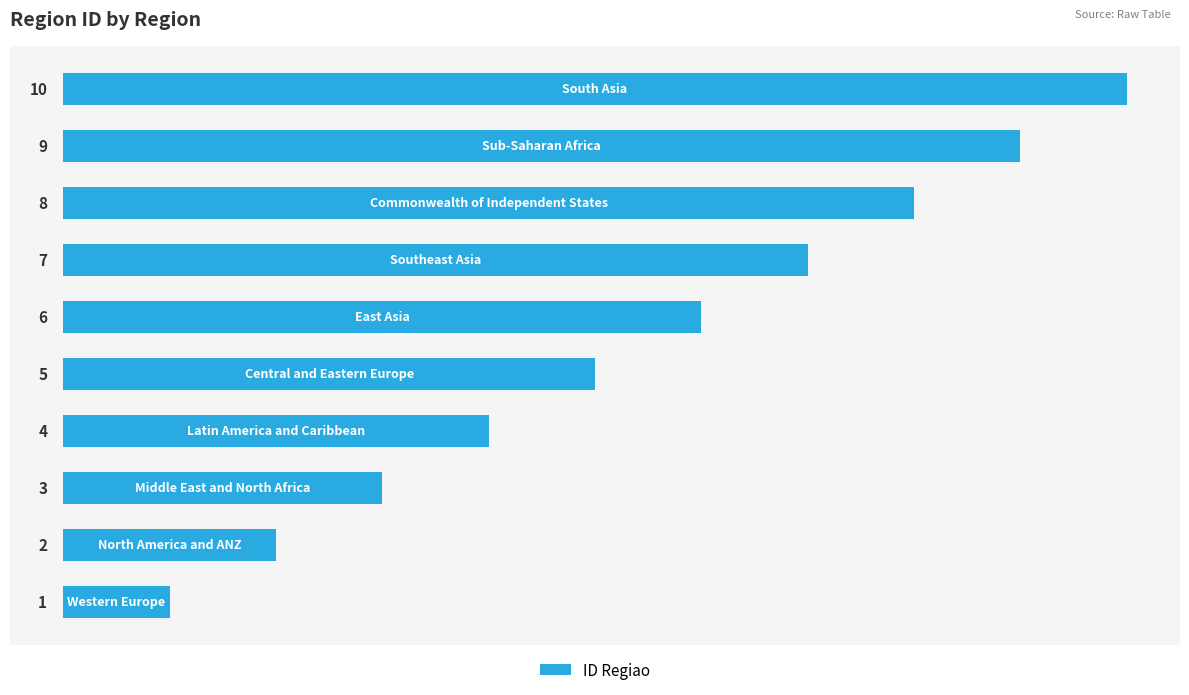

How many bars are there in total?

10